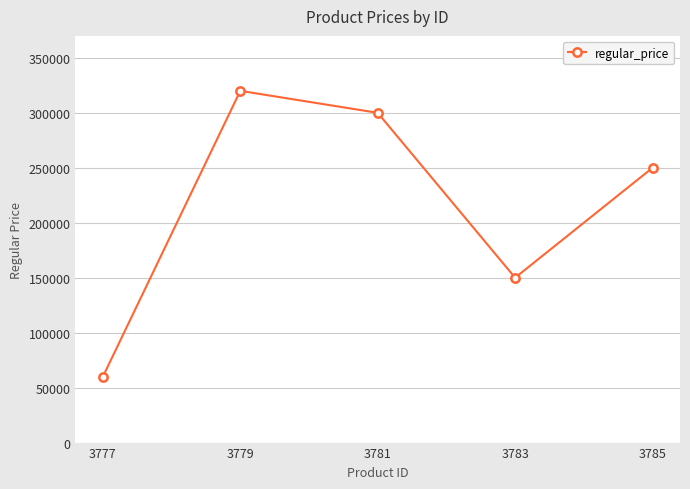

What is the sum of the values at 3783 and 3785?

400000